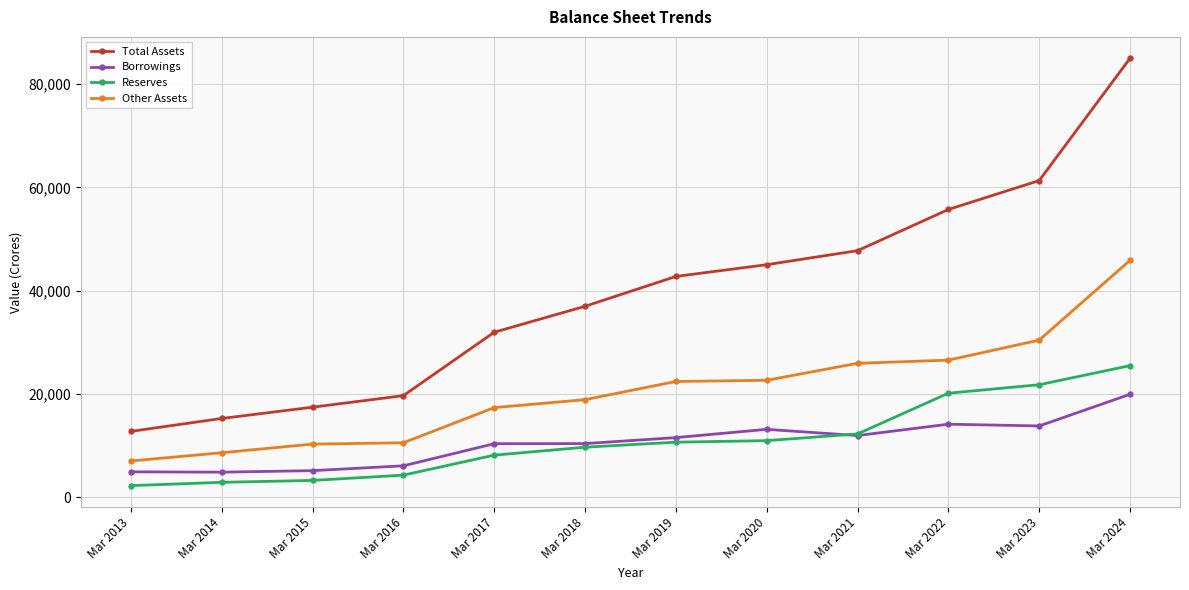

Rank the series by their maximum value, from highest to lowest.

Total Assets, Other Assets, Reserves, Borrowings